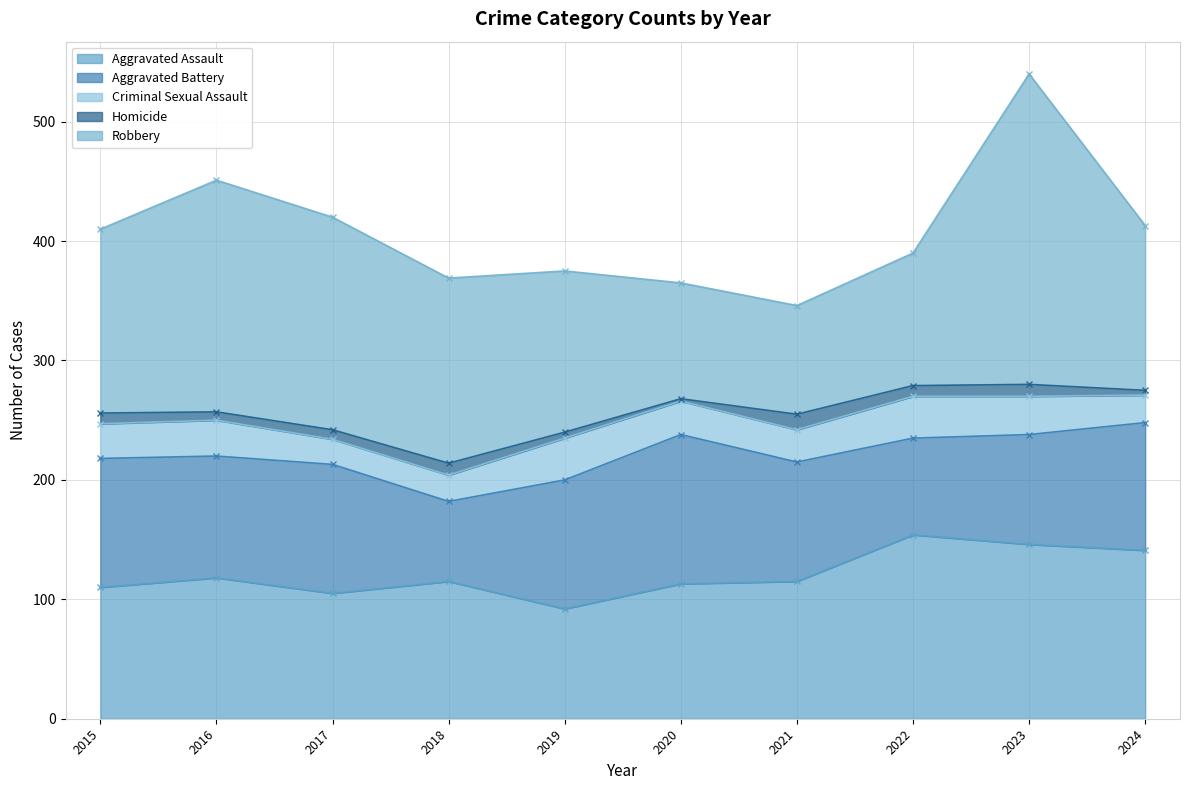

Which series has the largest range (max minus min)?

Robbery